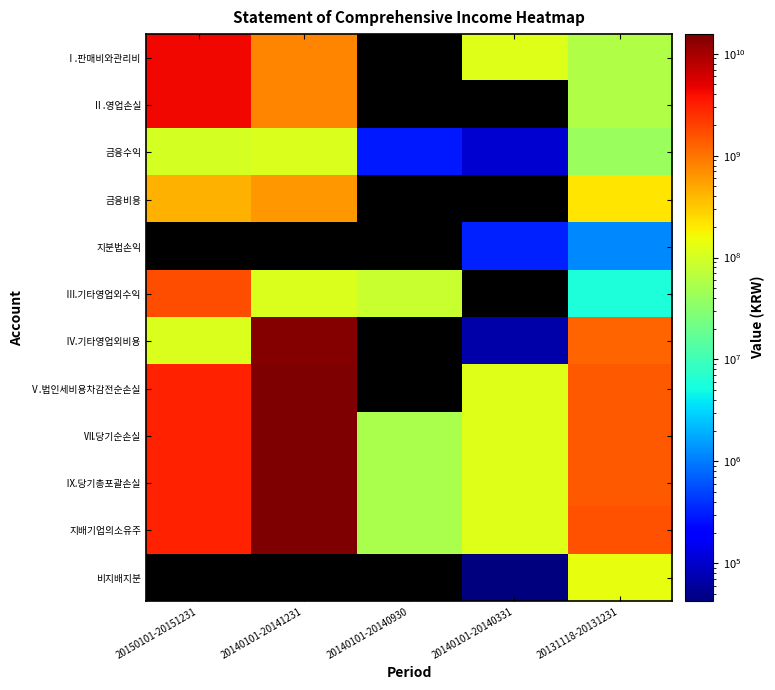

What is the sum of the Ⅲ.기타영업외수익 values at 20140101-20141231 and 20131118-20131231?

117769239.0